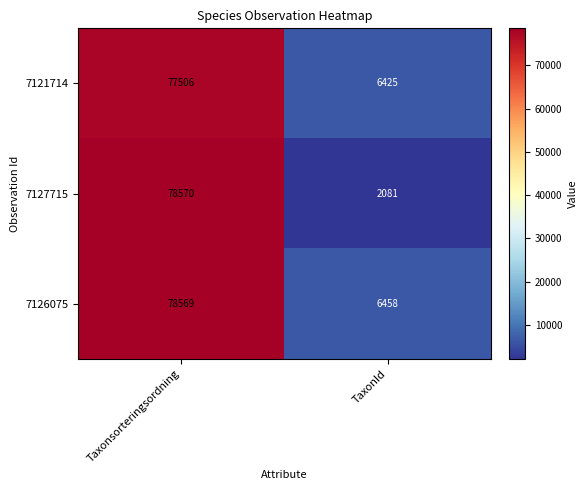

What is the spread (max minus min) of values at Taxonsorteringsordning?

1064